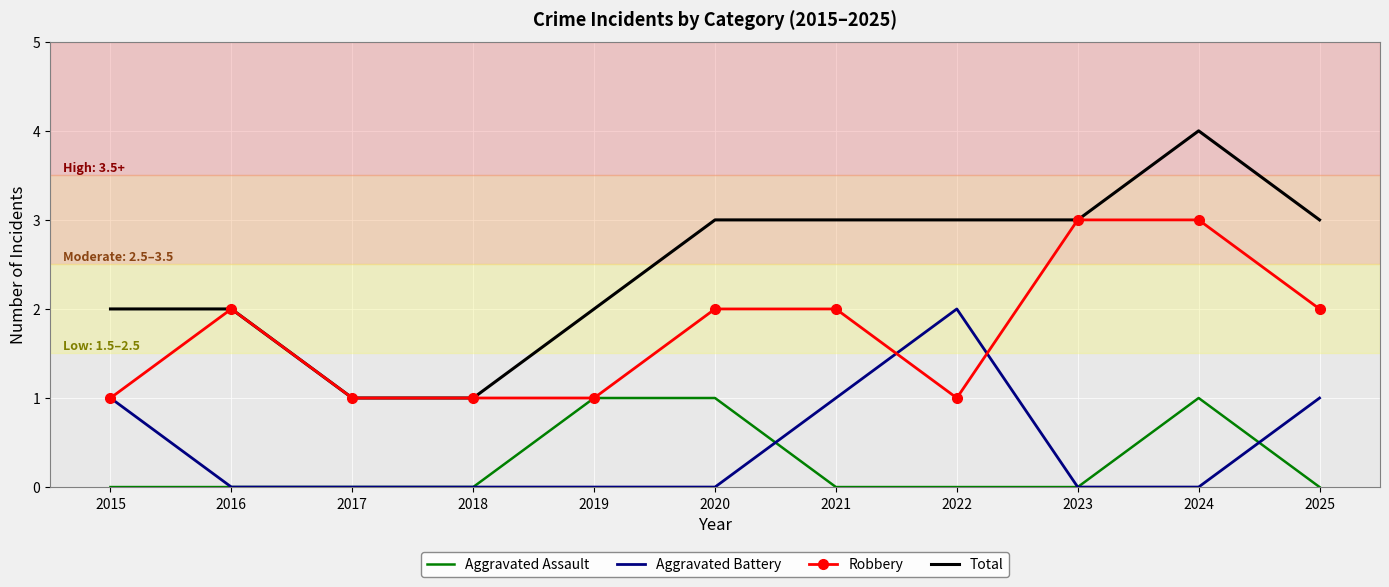

What is the difference between the maximum and second lowest values in the Total series?

3